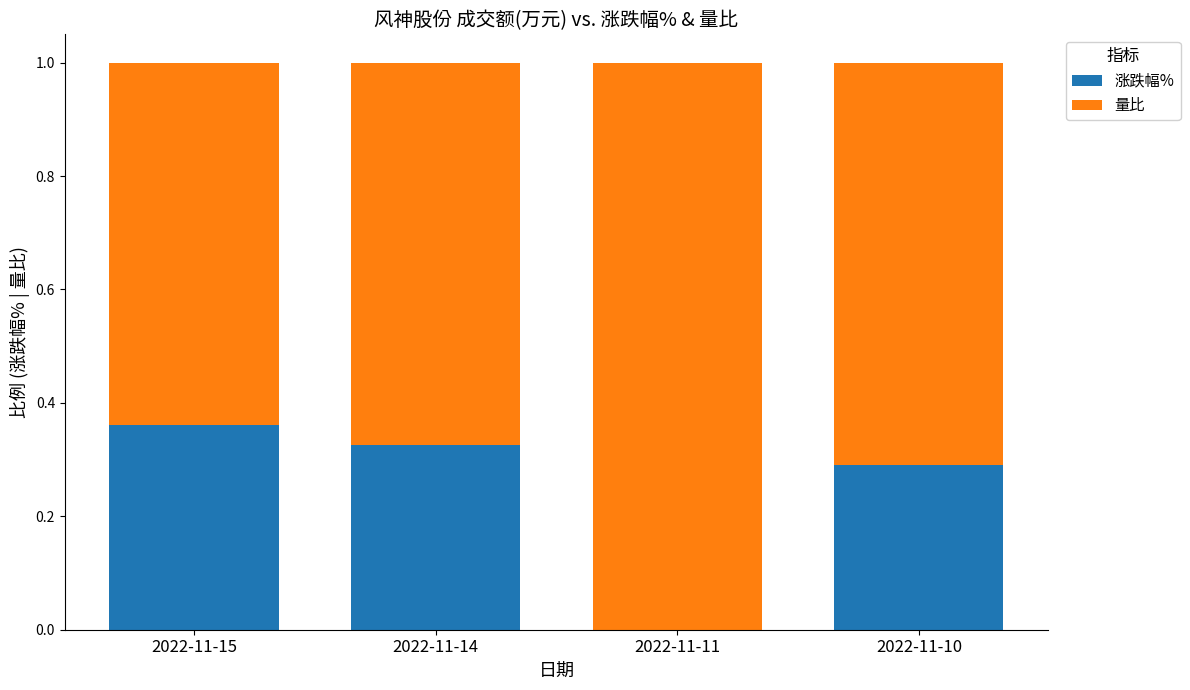

Are the bars grouped side by side (vs. stacked)?

No